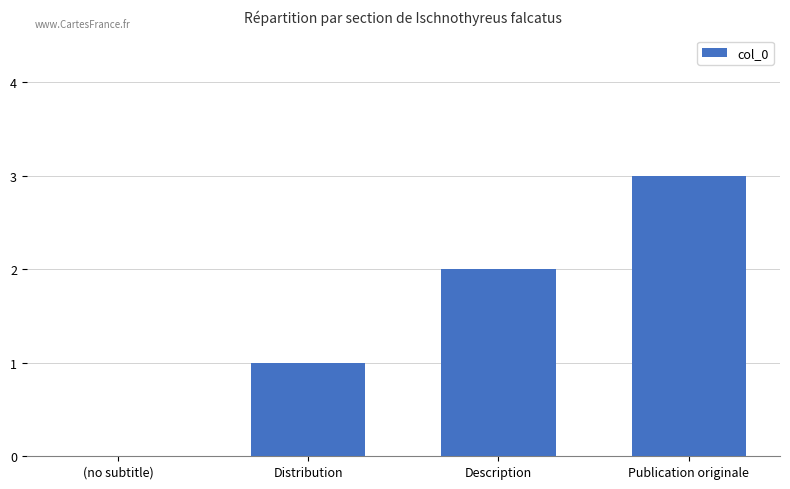

Which category has the highest value across all series?

Publication originale